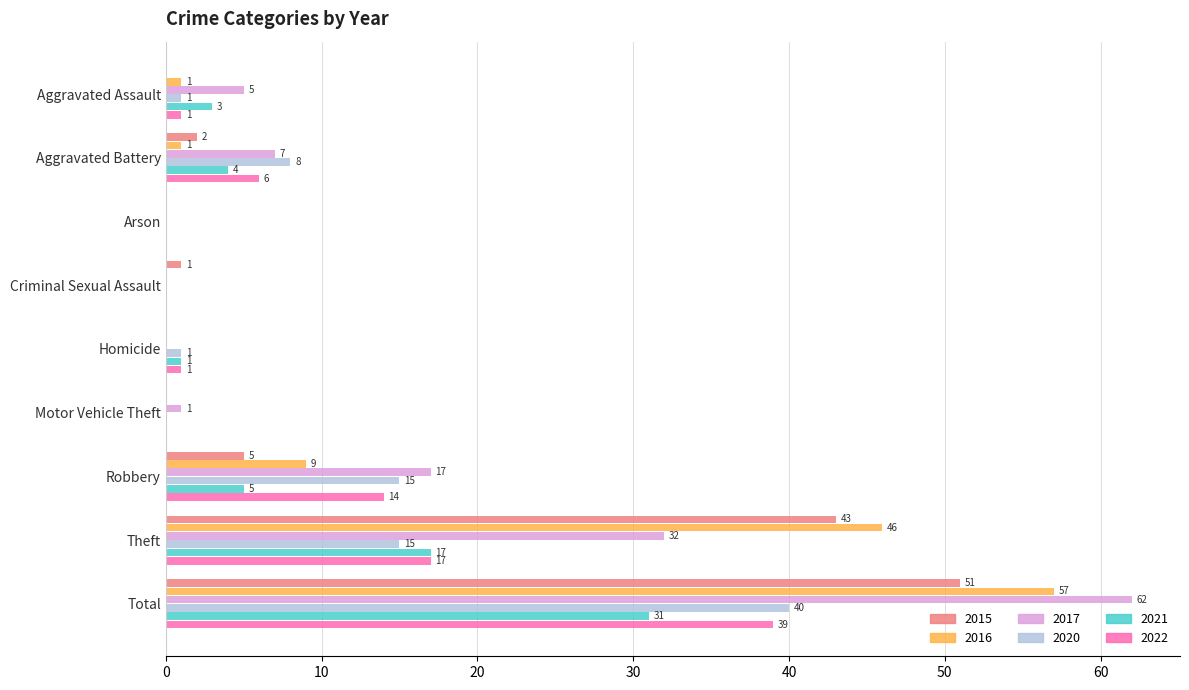

At which label is 2015 closest to 25?

Theft